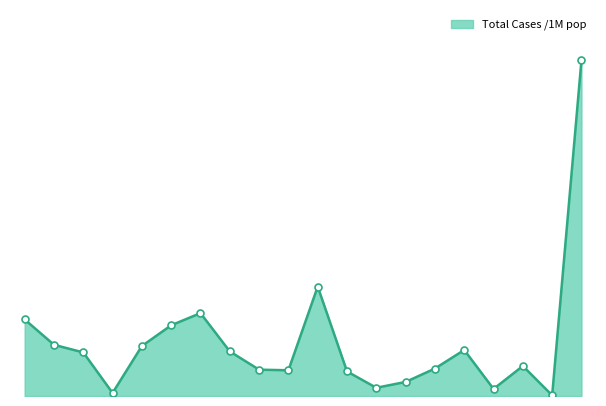

True or false: the data has more than 0 interior local peaks.

True